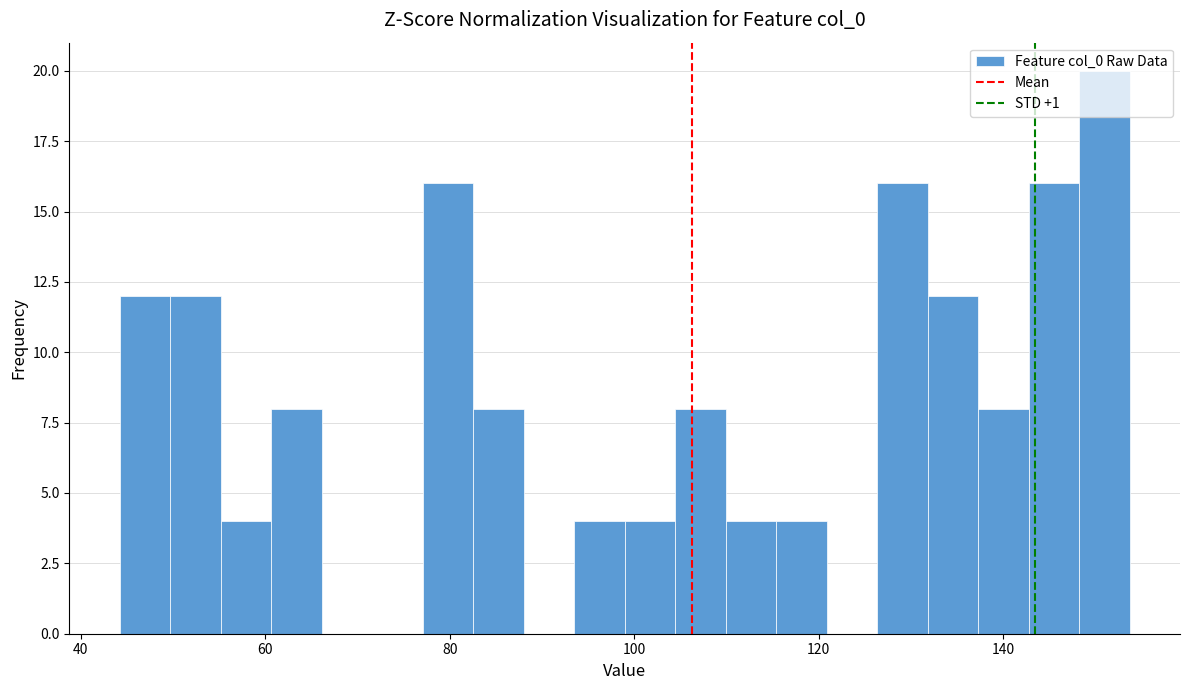

Read against the x-axis, roughly where is the centre of the tallest bar?

150